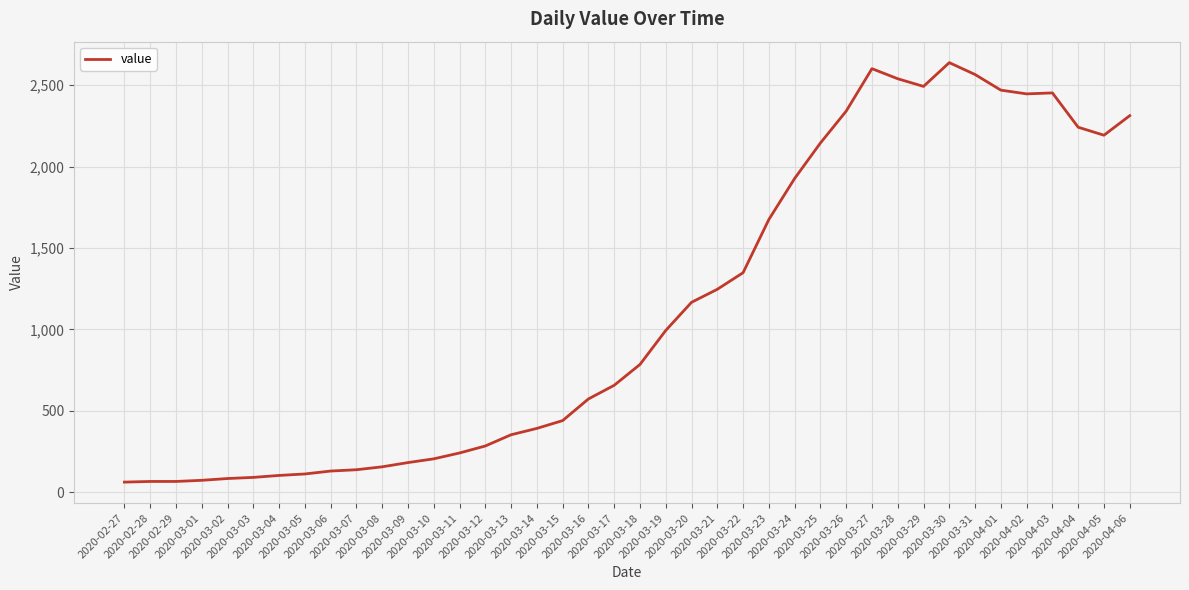

True or false: the data shows 2447 at 2020-04-02.

True